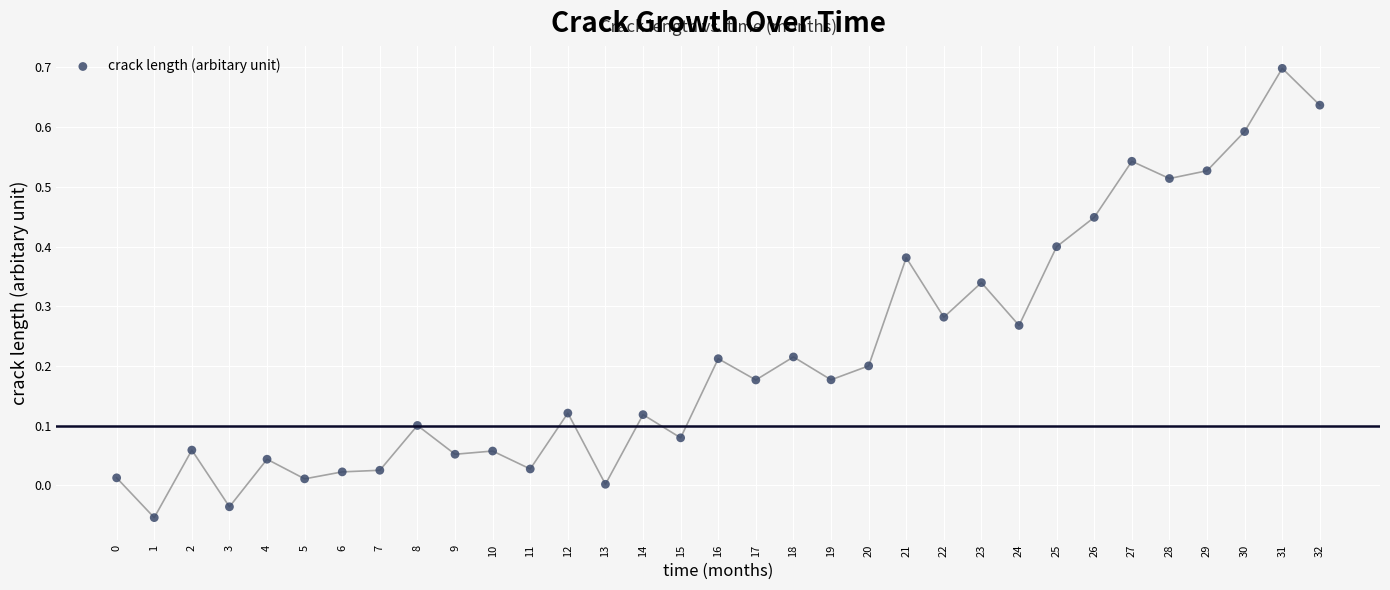

What is the range of Y values (max minus min)?

0.8